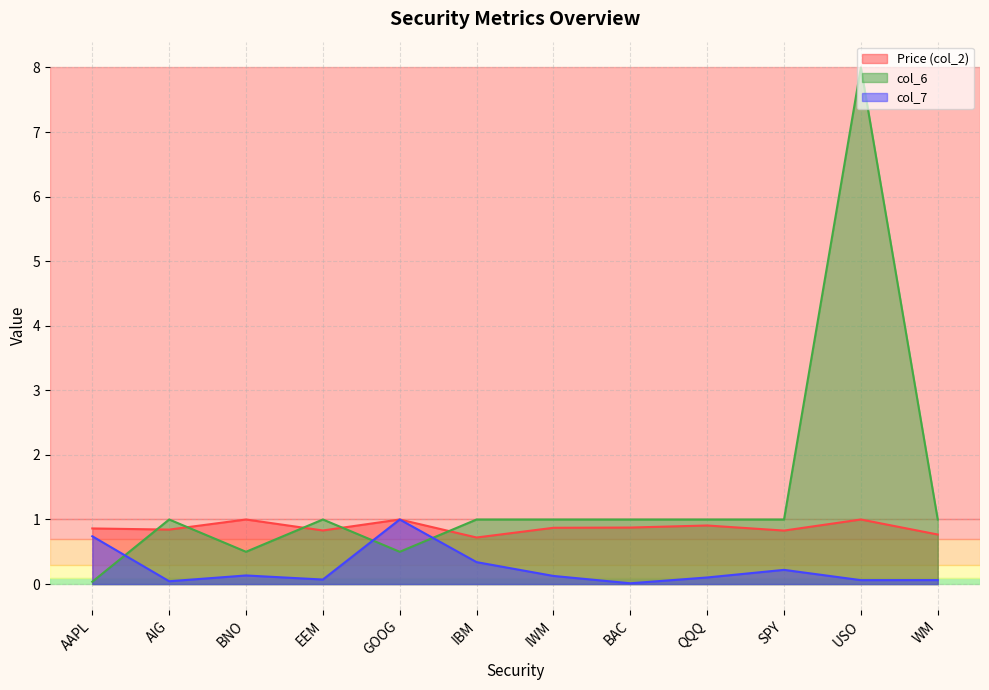

What is the spread (max minus min) of values at USO?

7.9